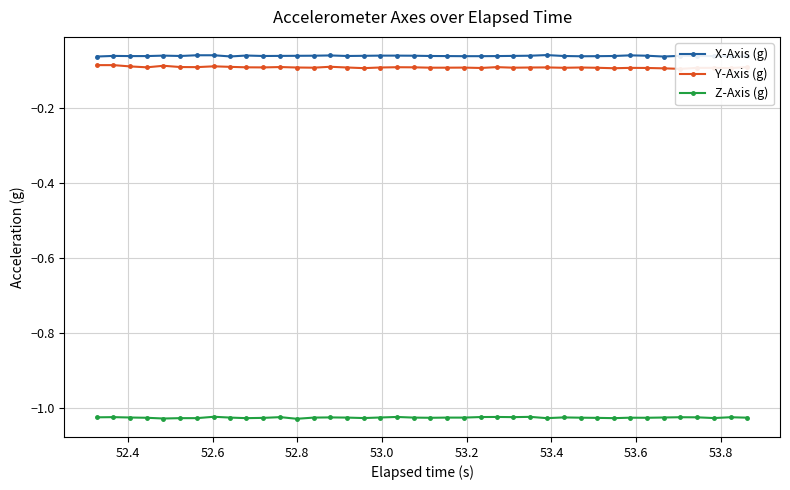

True or false: X-Axis (g) has more than 0 points higher than both neighbors.

True